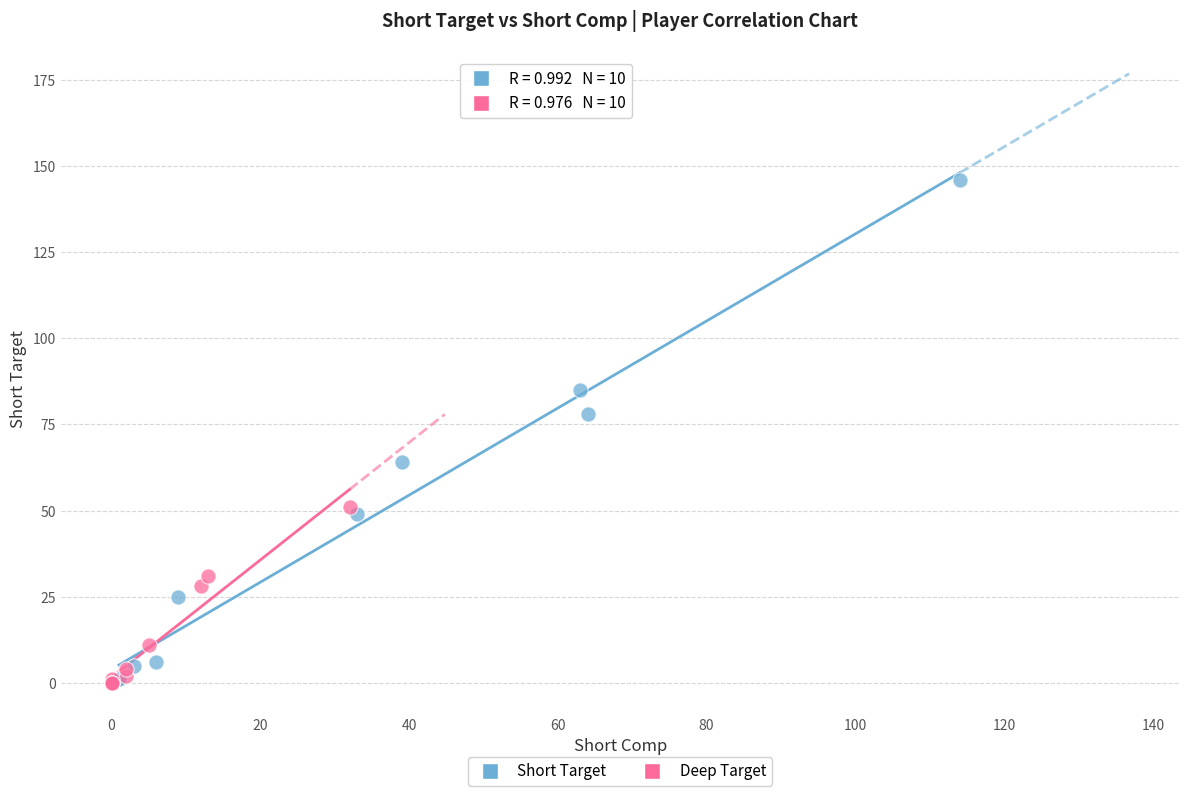

Which series has the largest Y range (max minus min)?

Short Target